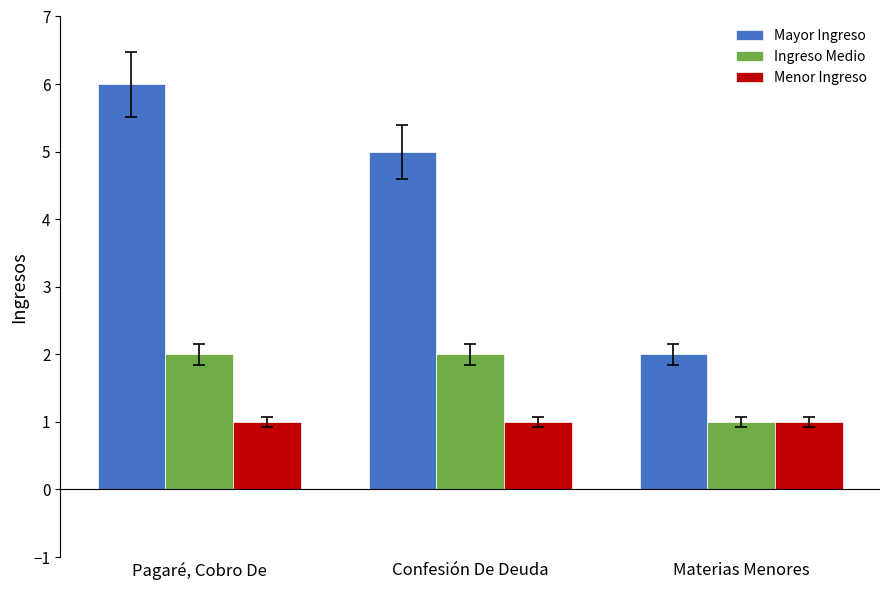

What is the total value across all series at Confesión De Deuda?

8